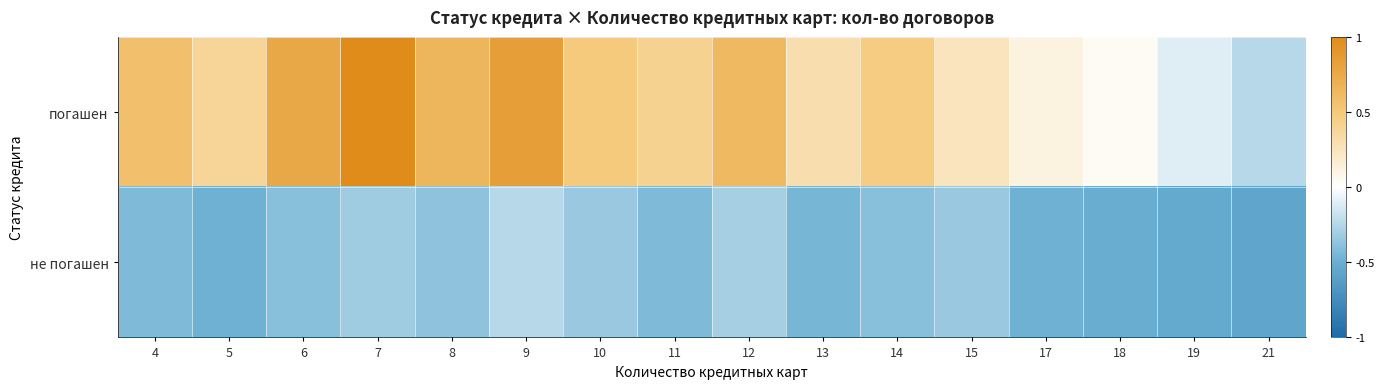

Which has a higher value, 12 or 5?

12